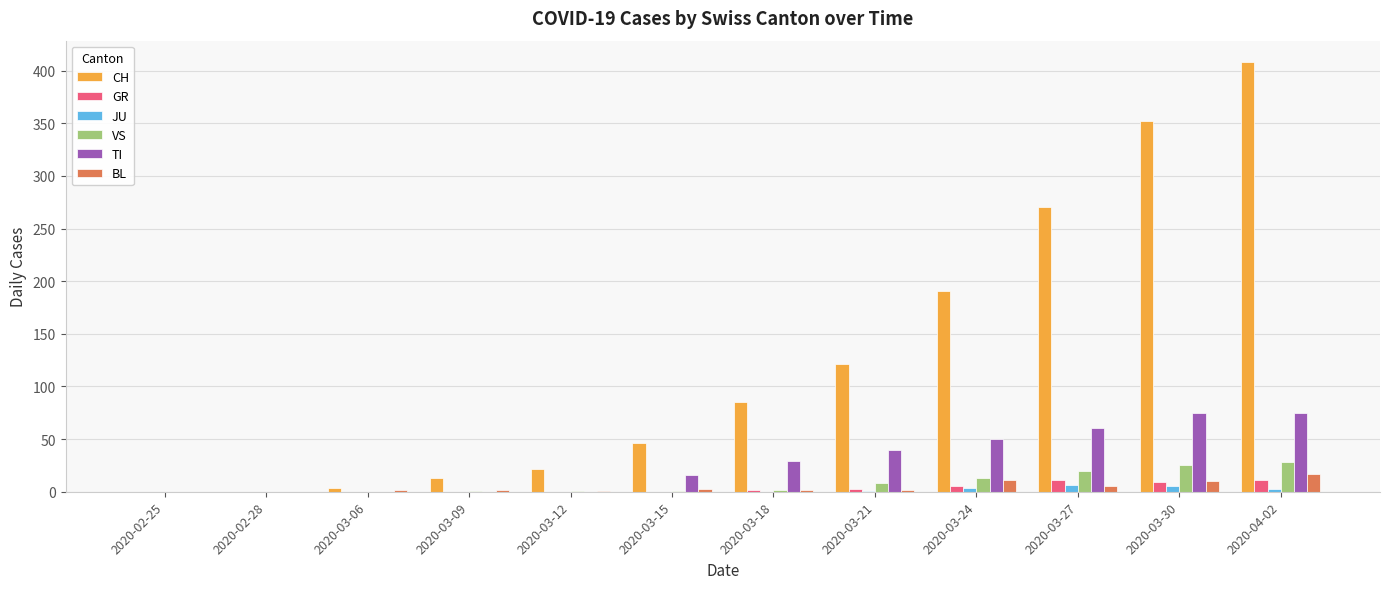

The value of CH at 2020-03-21 is 185. True or false?

False